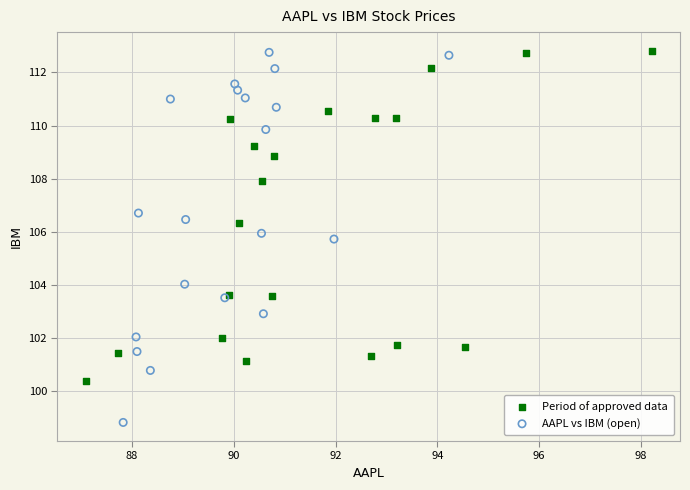

Which series contains the lowest Y value?

AAPL vs IBM (open)